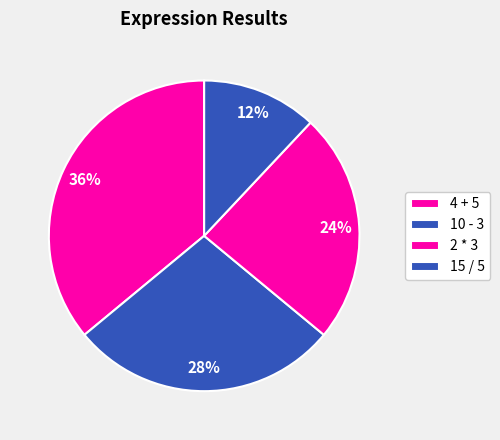

Which category has the smallest portion of the pie?

15 / 5